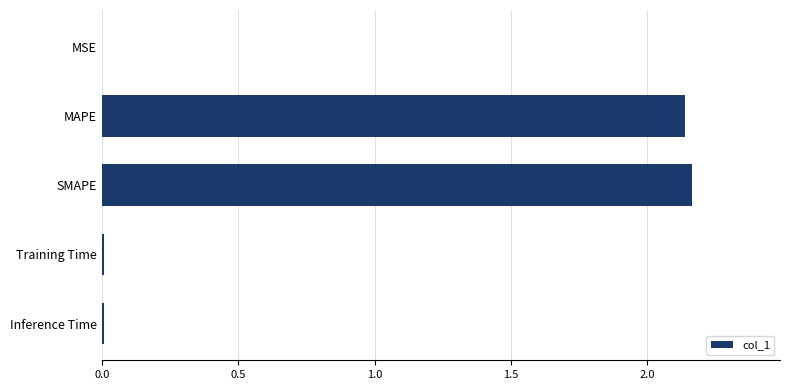

What is the sum of all values?

4.3